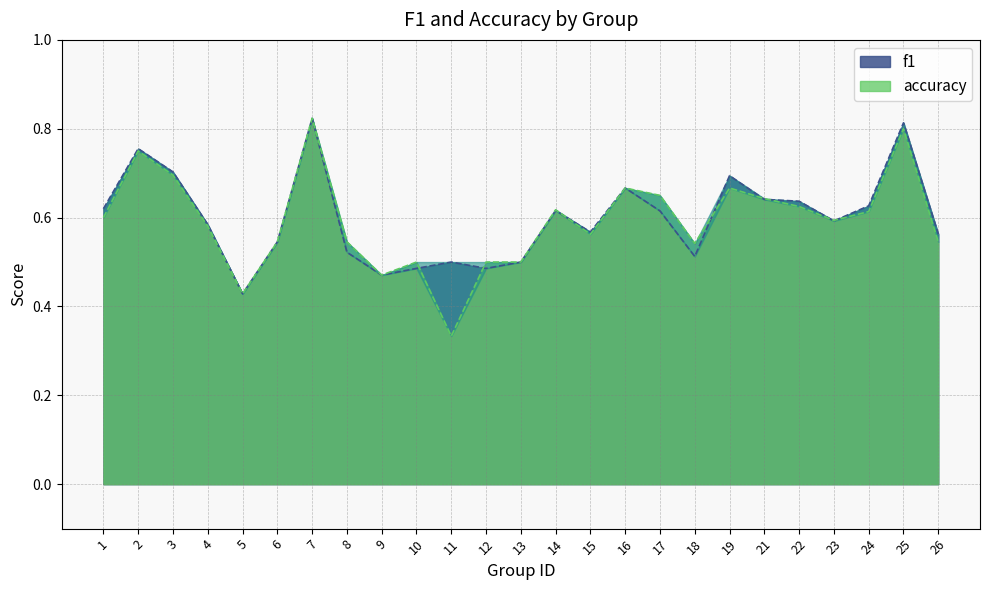

What is the lowest value of the f1 series?

0.4